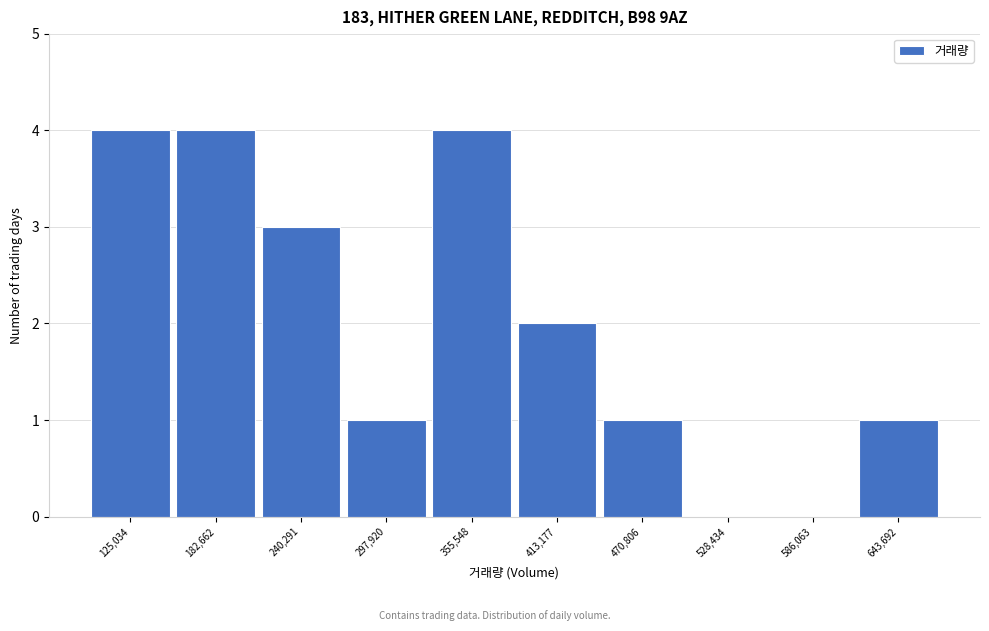

Reading left to right, transcribe all the data shown in this chart.

125,034=4	182,662=4	240,291=3	297,920=1	355,548=4	413,177=2	470,806=1	528,434=0	586,063=0	643,692=1